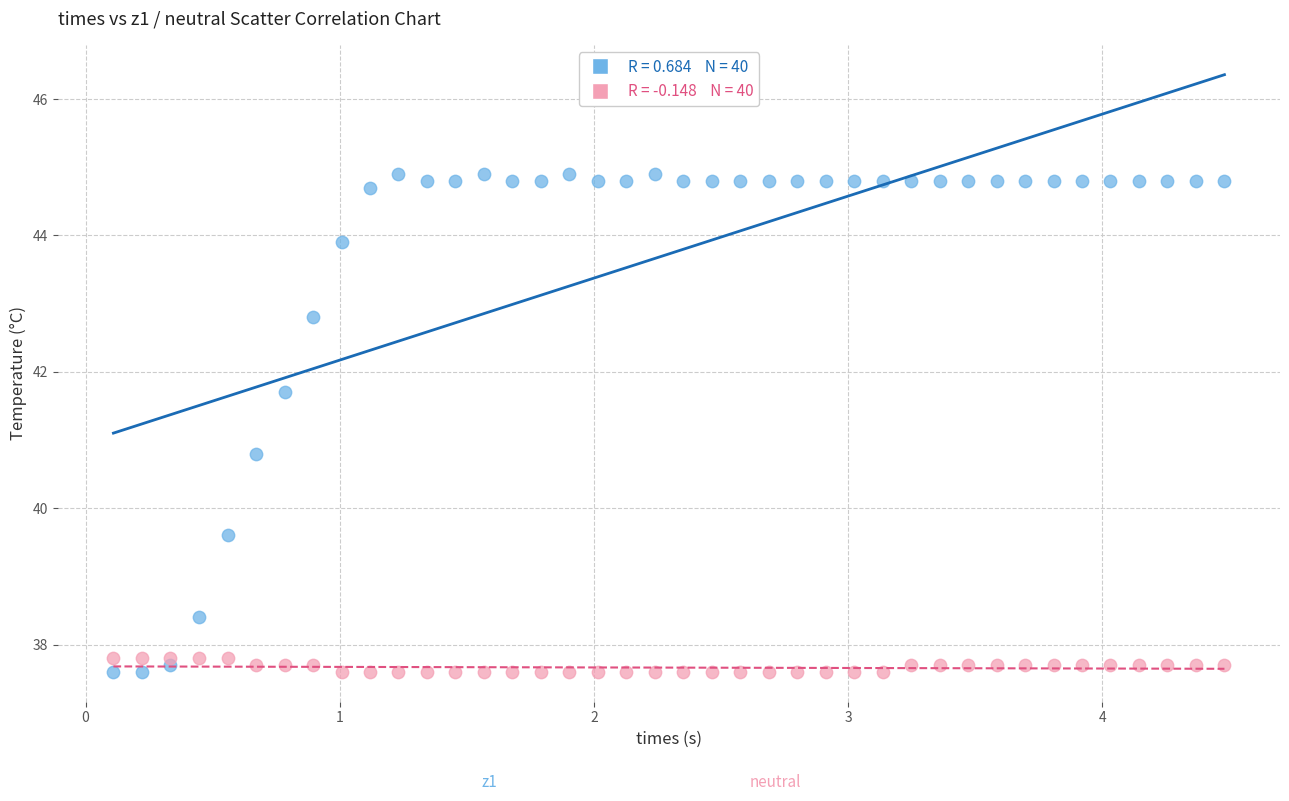

Across all series, what Y value is closest to 41?

40.8